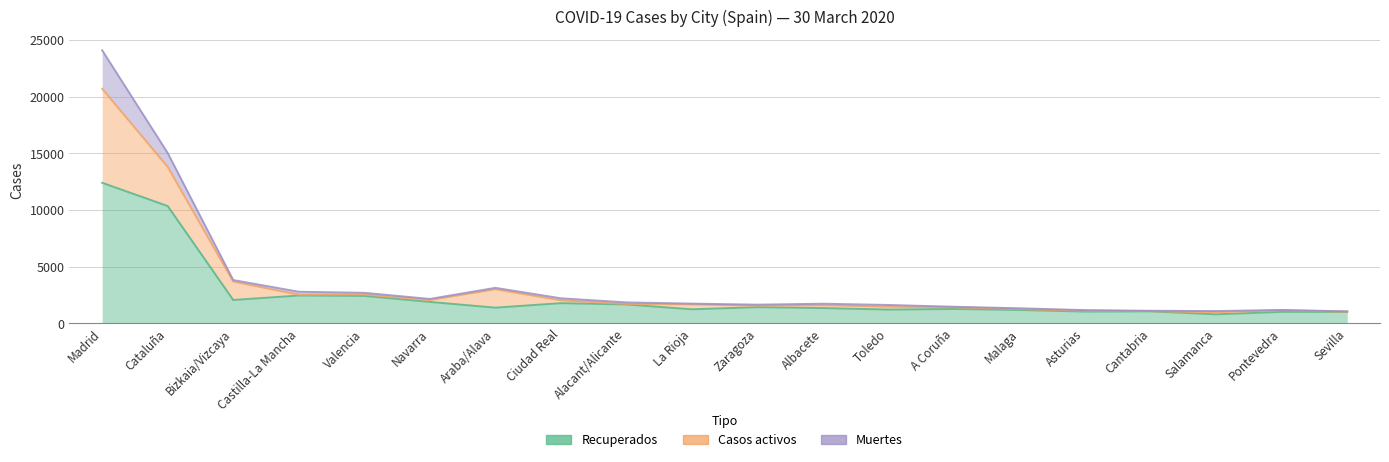

At which label is Recuperados closest to 6592?

Cataluña